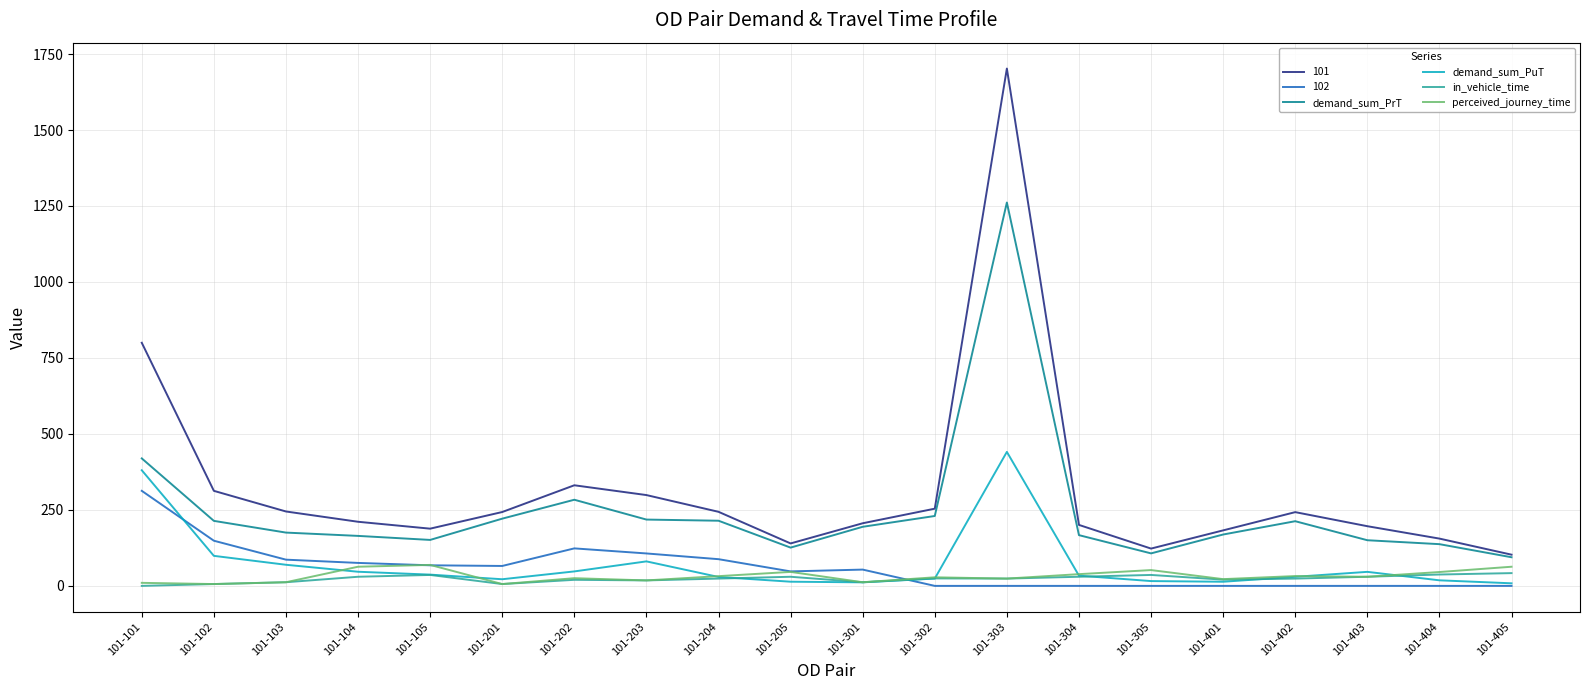

At which category is the sum across all series the highest?

101-303